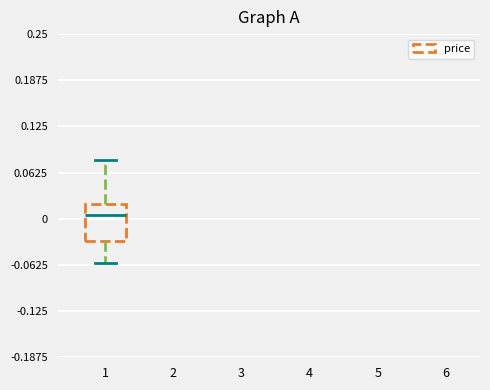

Transcribe this box plot: give where the median line is, the range the box spans, and where the two whiskers end, as read against the y-axis. The values are not printed on the chart, so give them approximately, as read against the axis.

median 0.01, box -0.03 to 0.02, whiskers -0.06 to 0.08